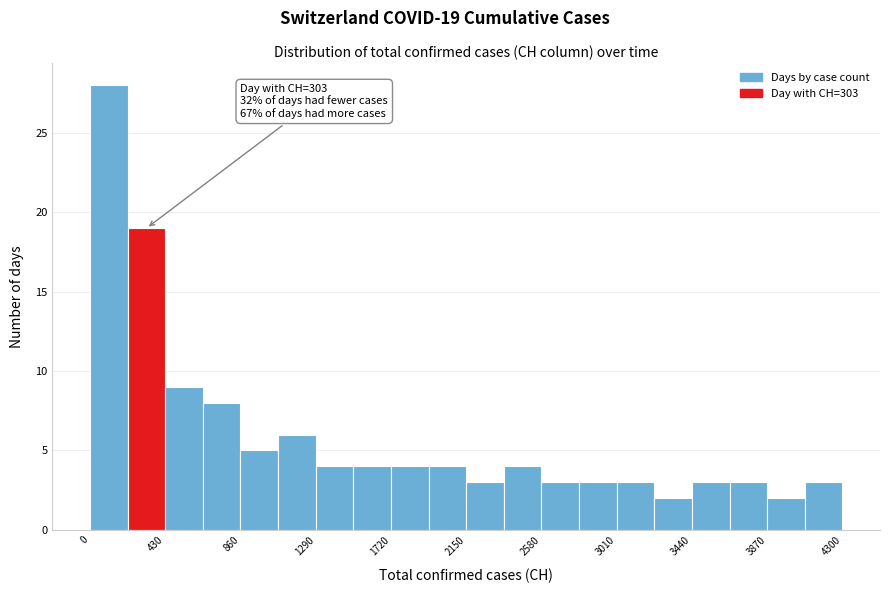

Over which range of the x-axis is the bar tallest?

0 to 215